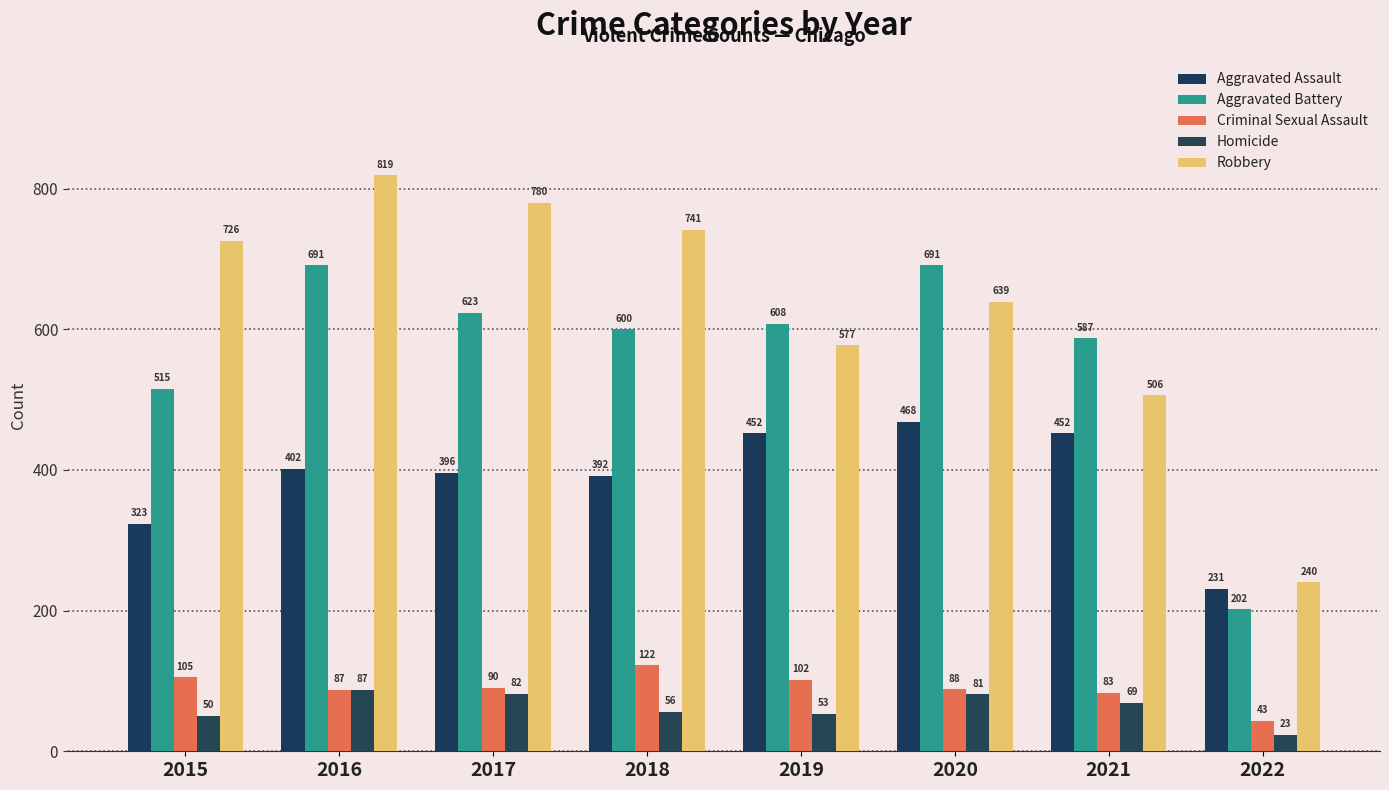

Between 2016 and 2018, which is larger?

2016